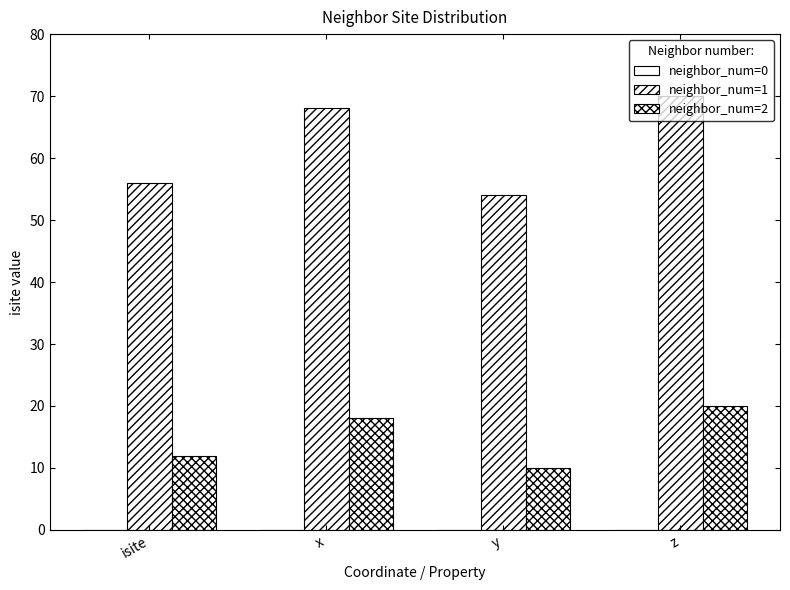

What is the sum of the neighbor_num=1 values at isite and y?

110